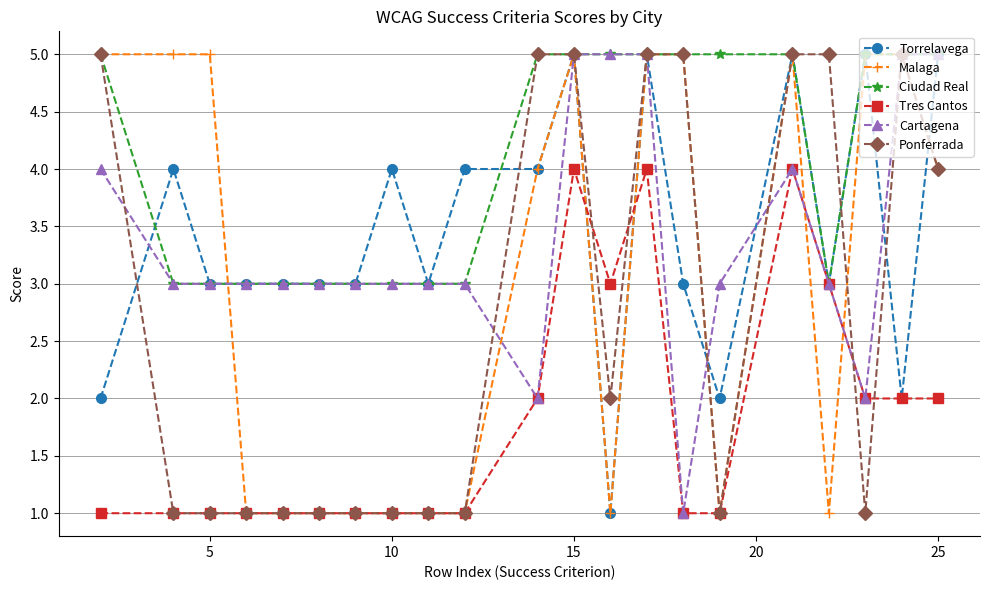

Which series has the largest total across all categories?

Ciudad Real